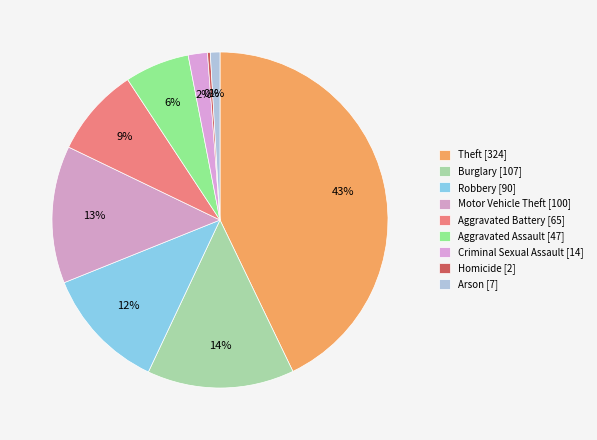

To the nearest percent, what is the difference between the Robbery and Motor Vehicle Theft slice percentages?

1%